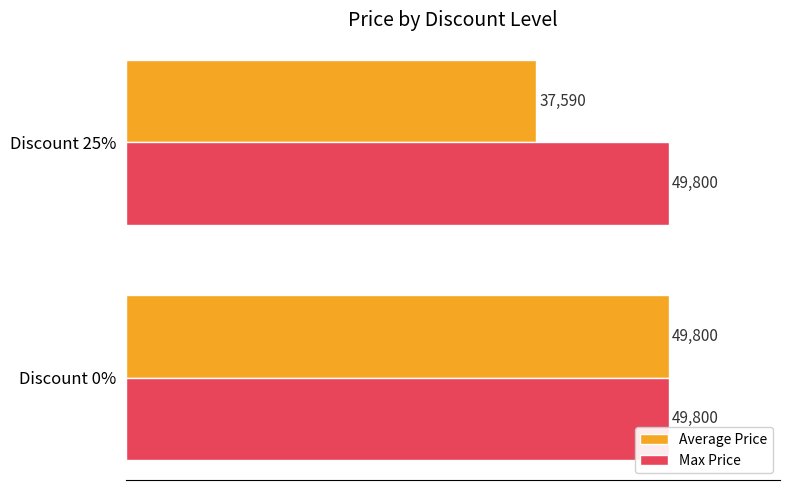

Rank the series by their average value, from highest to lowest.

Max Price, Average Price